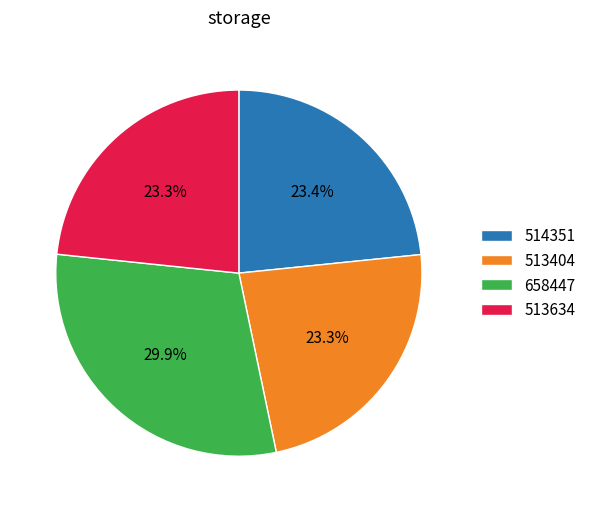

What is the ratio of the value at 514351 to the value at 513634?

1.0